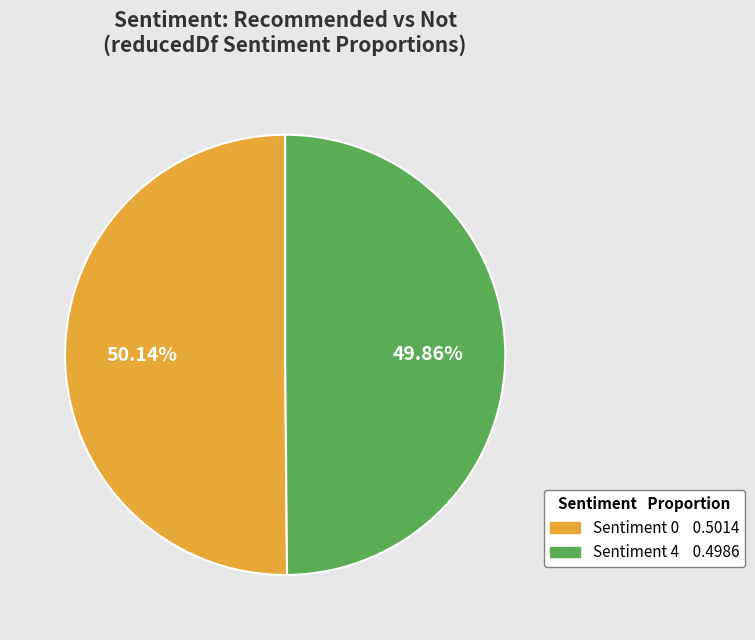

Is there any slice that represents more than half of the pie?

Yes